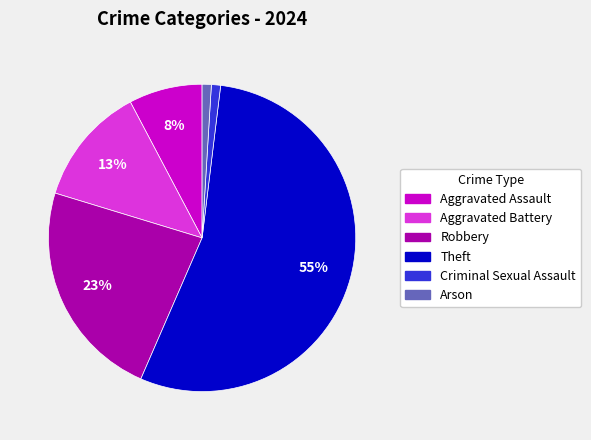

To the nearest percent, what is the average slice percentage?

17%